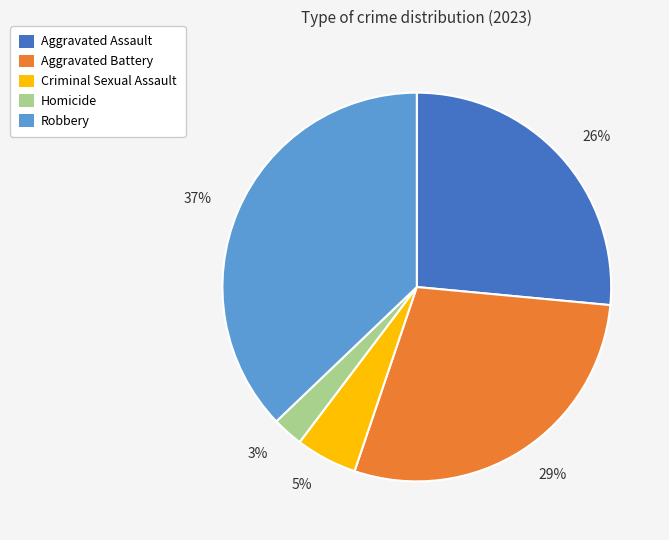

How many slices are in this pie chart?

5